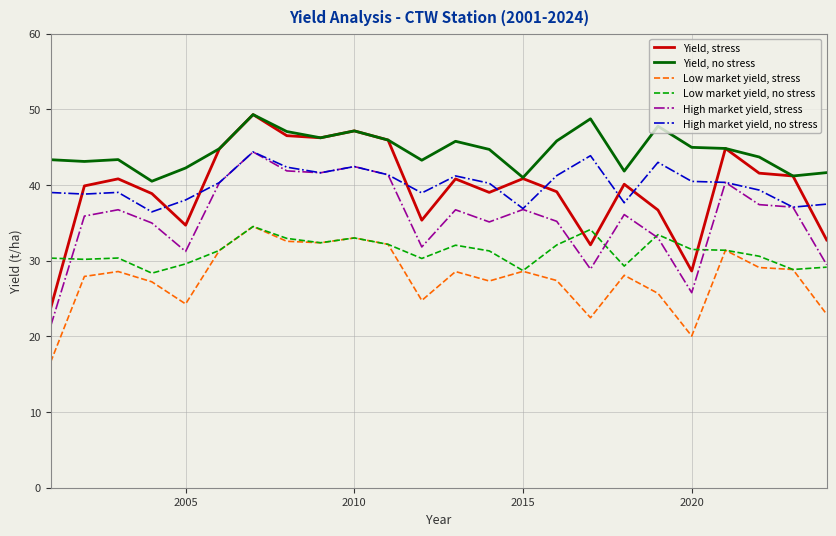

True or false: Yield, no stress and High market yield, stress cross at least once.

False